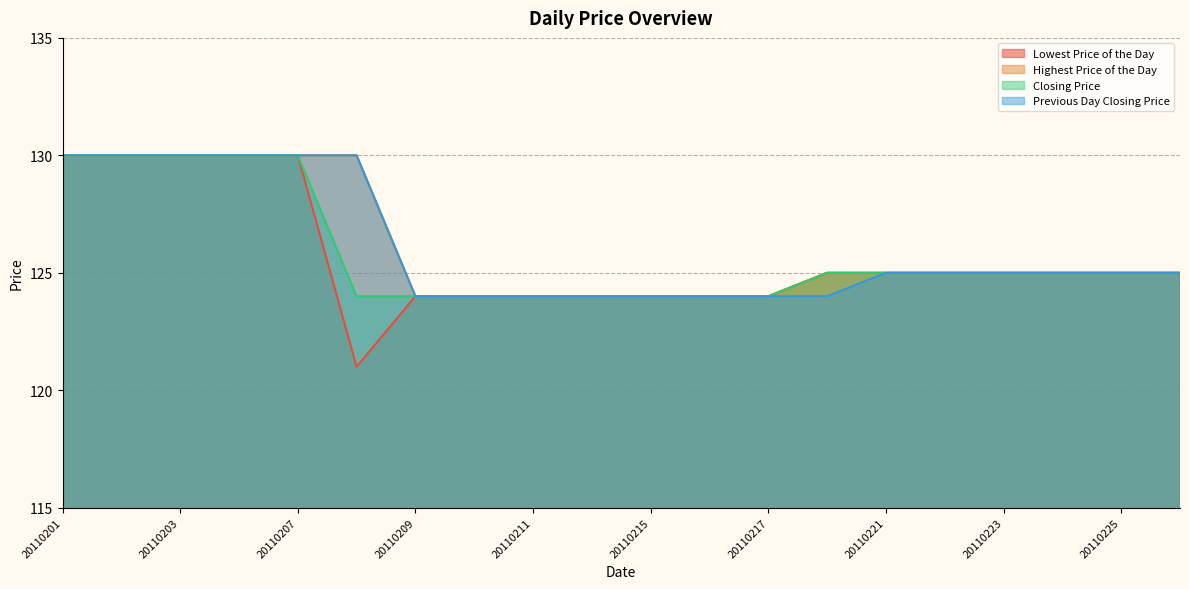

What is the value of the Closing Price point at the 14th from the left?

125